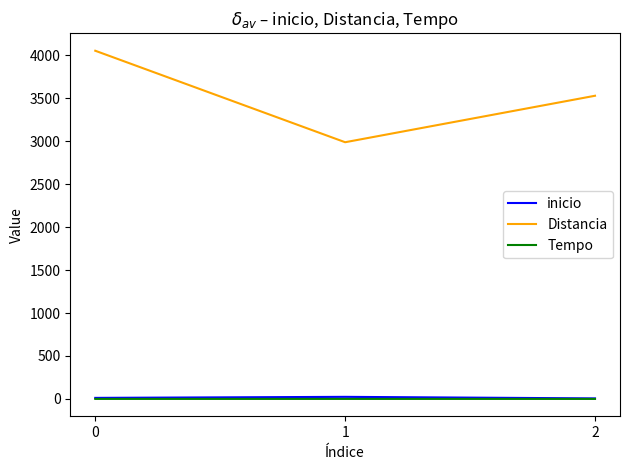

Is the value of Tempo at 0 greater than the value of Distancia at 2?

No